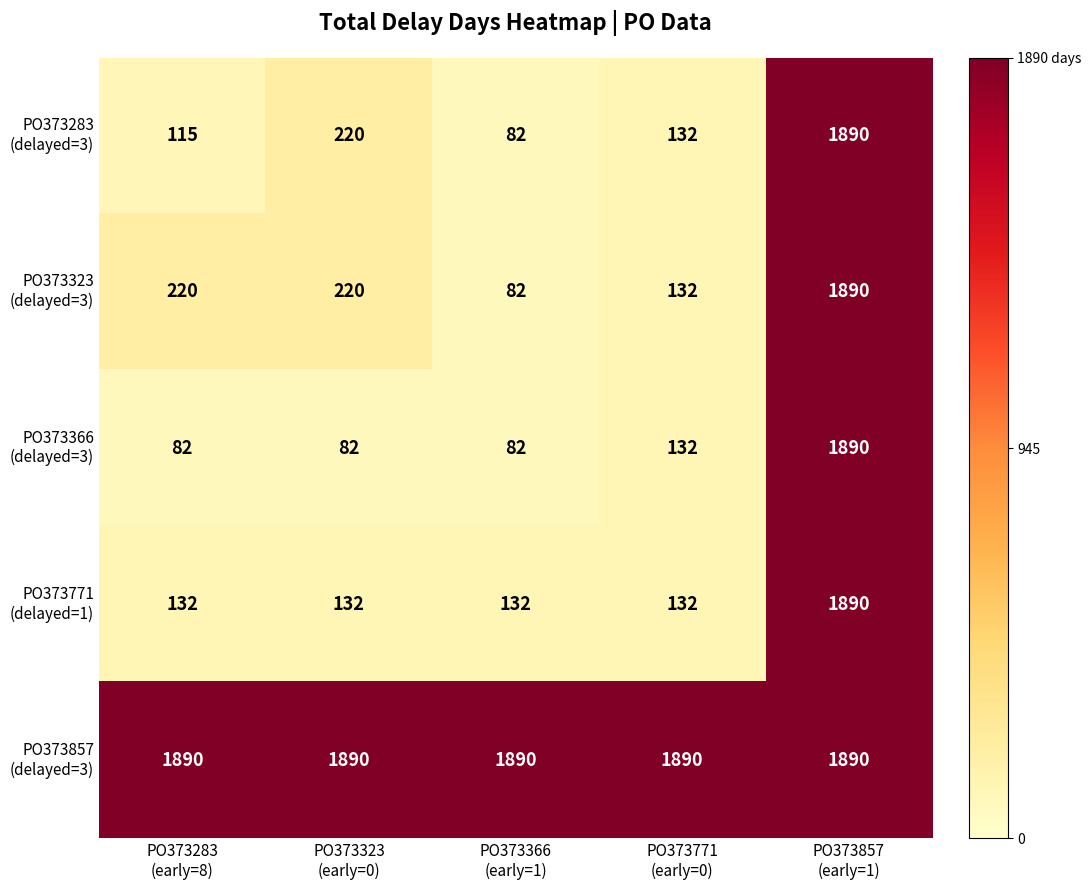

At which category is the sum across all series the highest?

PO373857
(early=1)